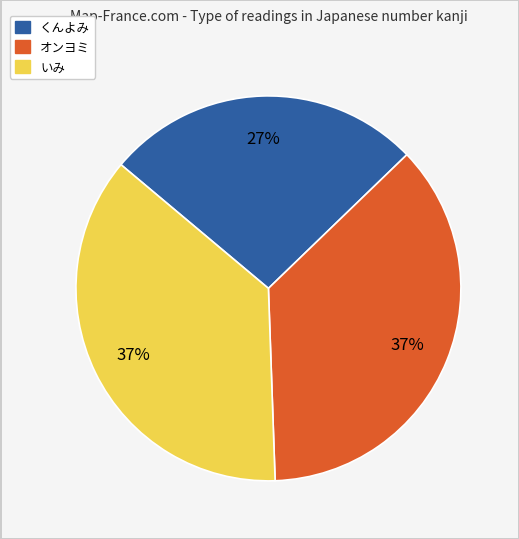

Which category has the smallest portion of the pie?

くんよみ